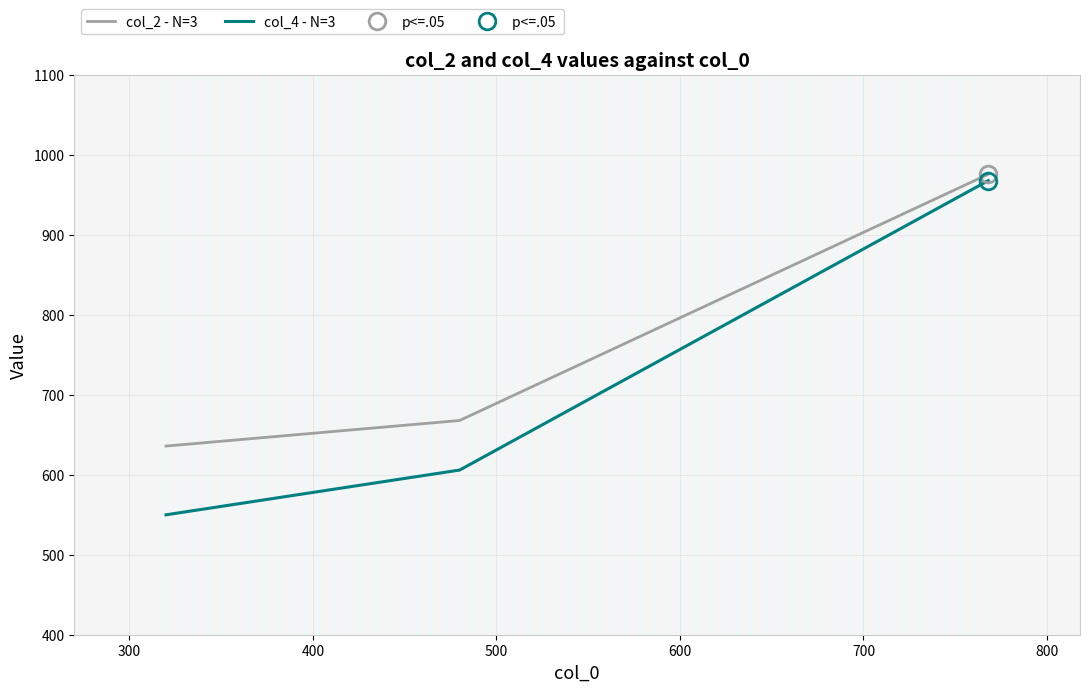

What is the difference between the maximum and second lowest values in the col_4 - N=3 series?

362